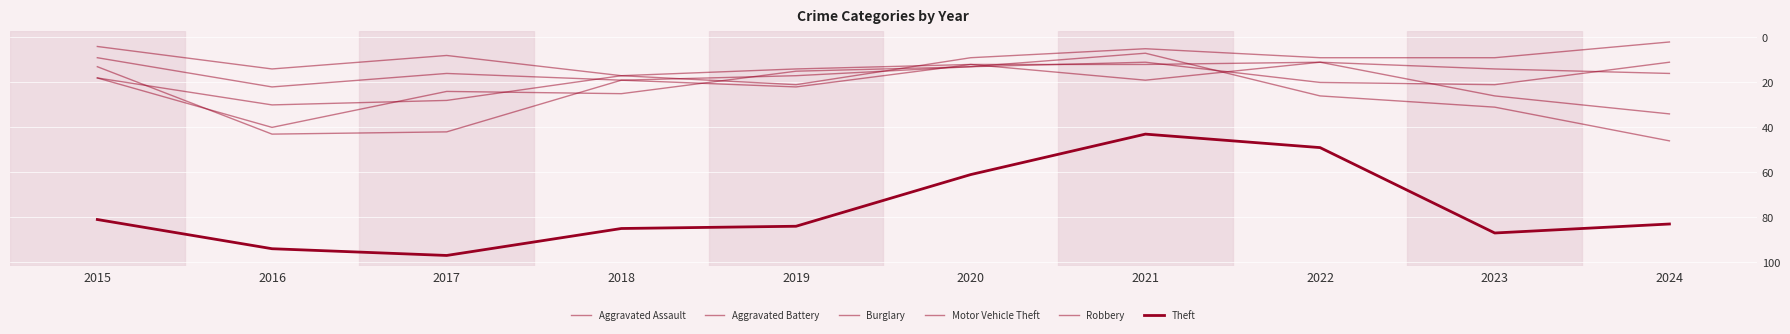

What is the smallest value displayed?

2